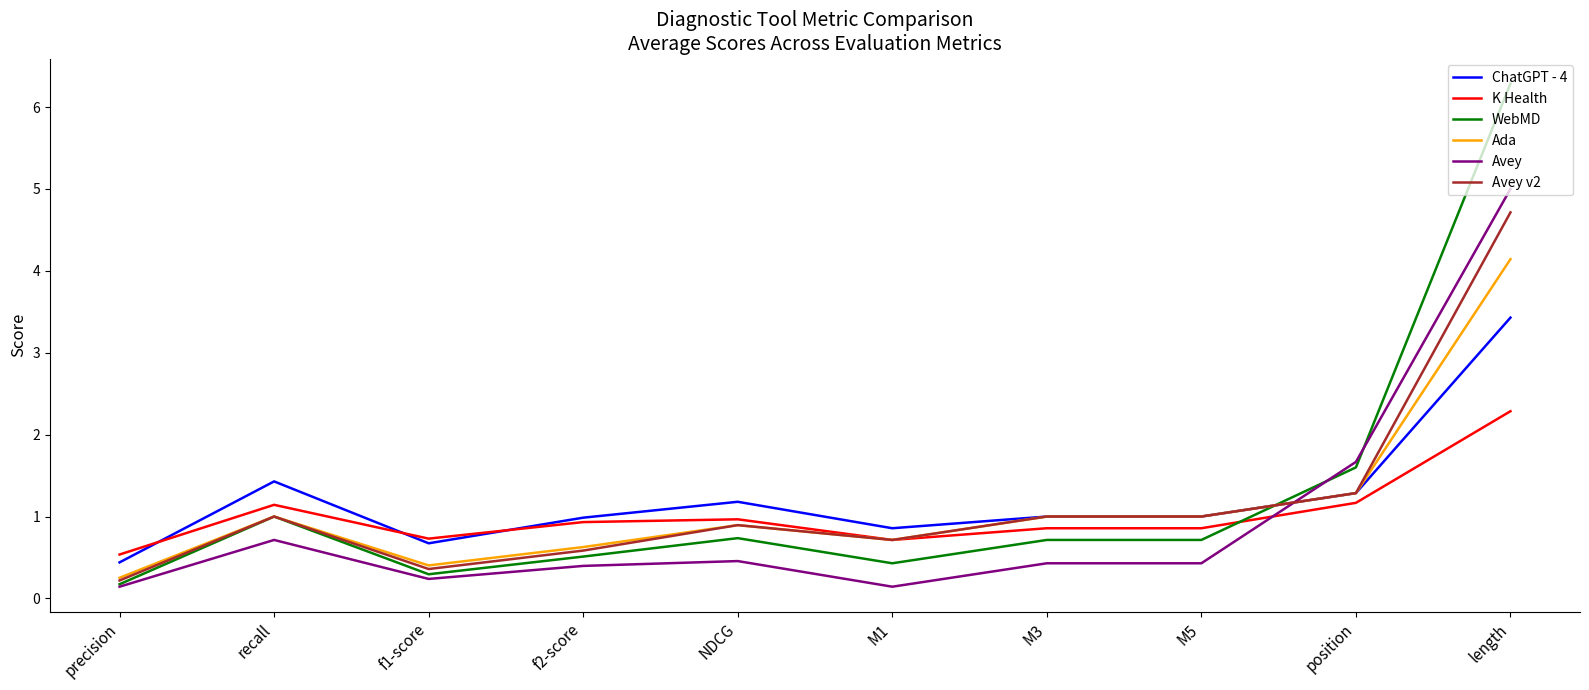

At which category is the sum across all series the highest?

length